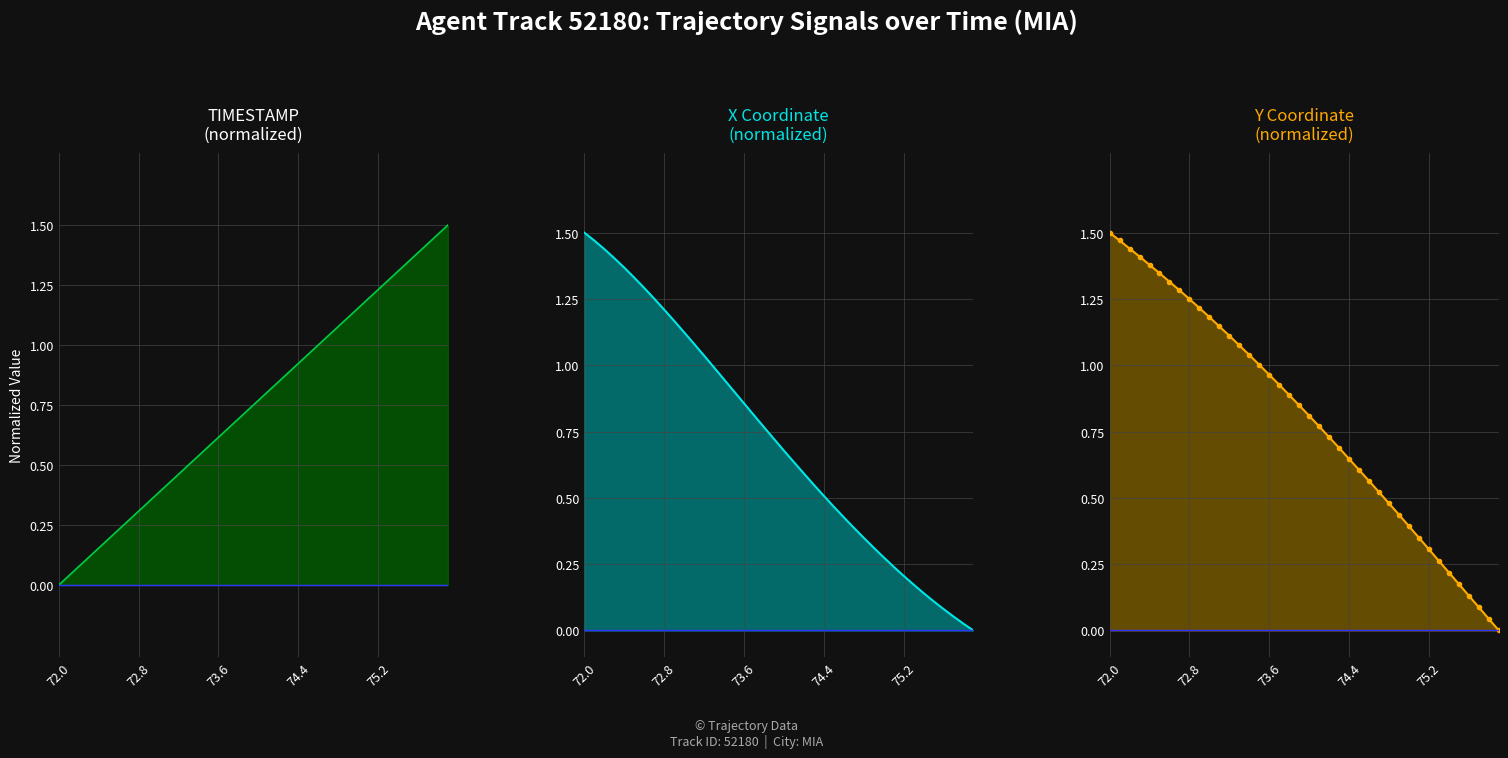

Which series has the largest total across all categories?

Y